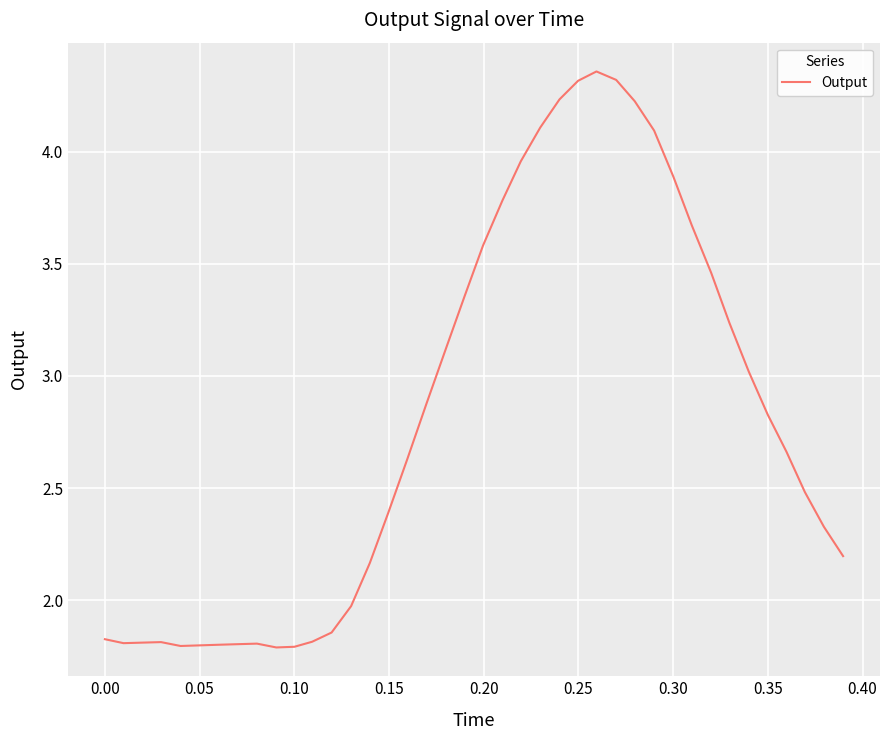

What is the smallest value displayed?

1.8